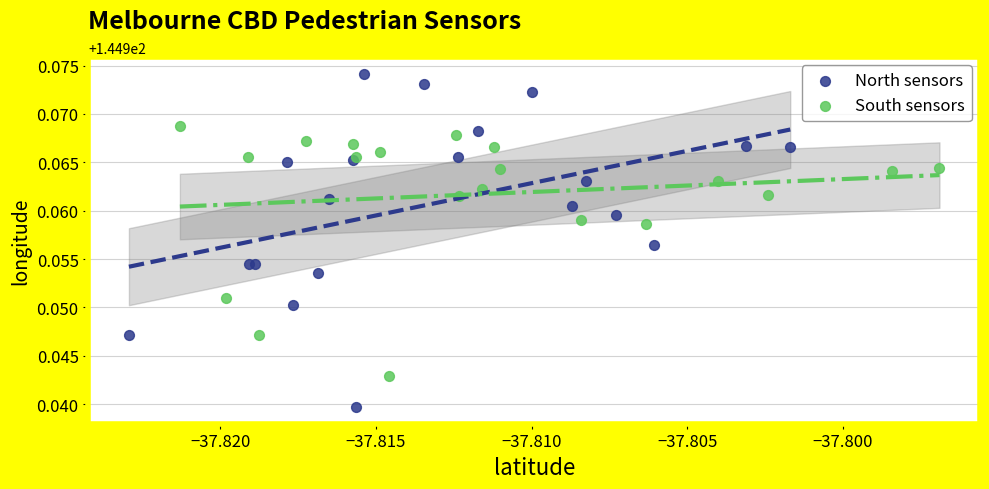

Which series reaches the maximum Y coordinate?

North sensors